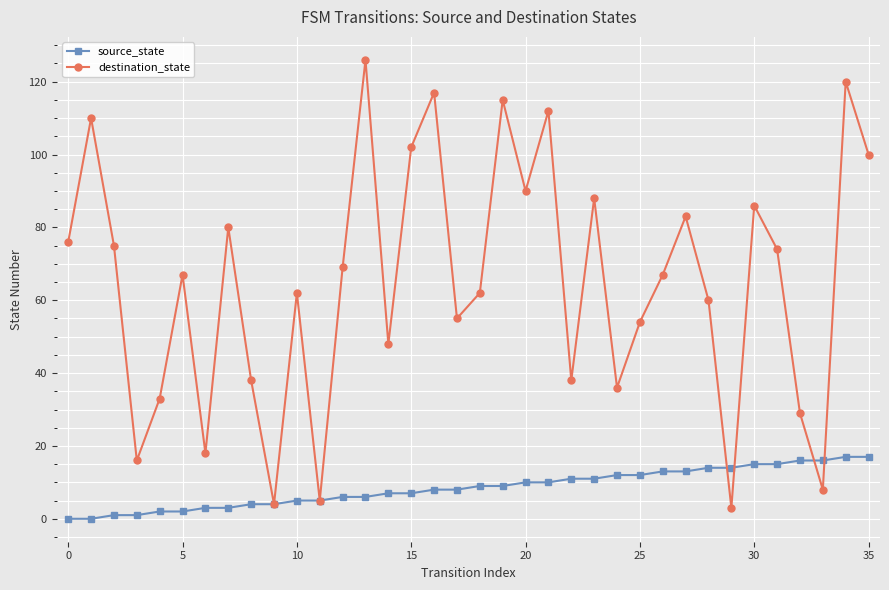

Which series has the largest total across all categories?

destination_state